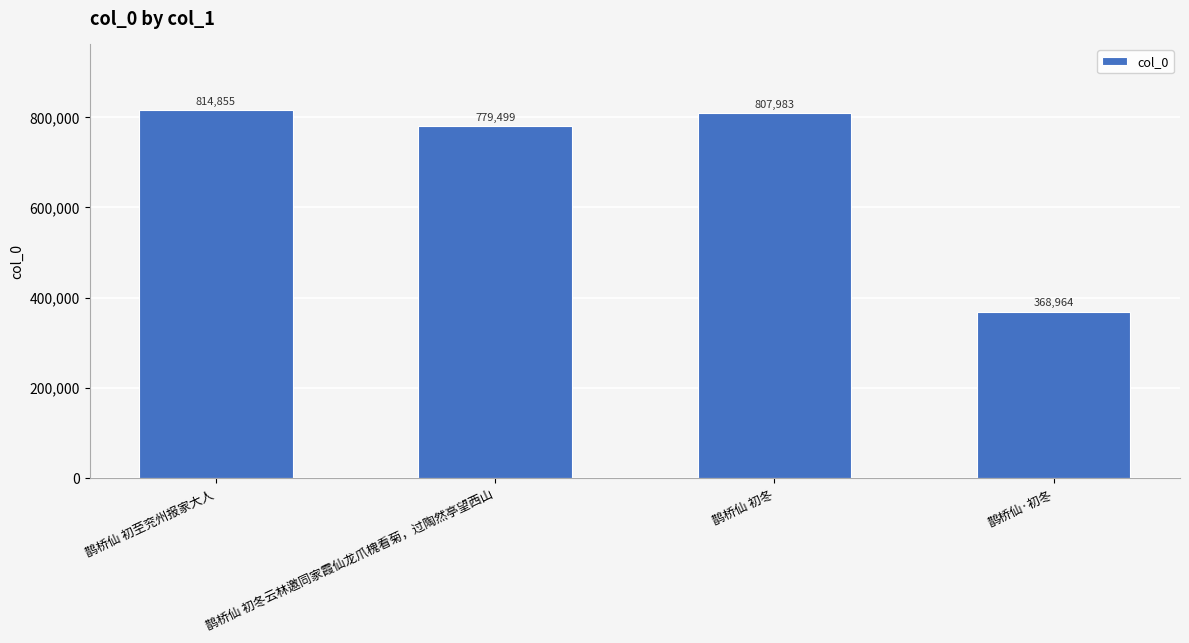

Rank the categories by value from lowest to highest.

鹊桥仙·初冬, 鹊桥仙 初冬云林邀同家霞仙龙爪槐看菊，过陶然亭望西山, 鹊桥仙 初冬, 鹊桥仙 初至兖州报家大人